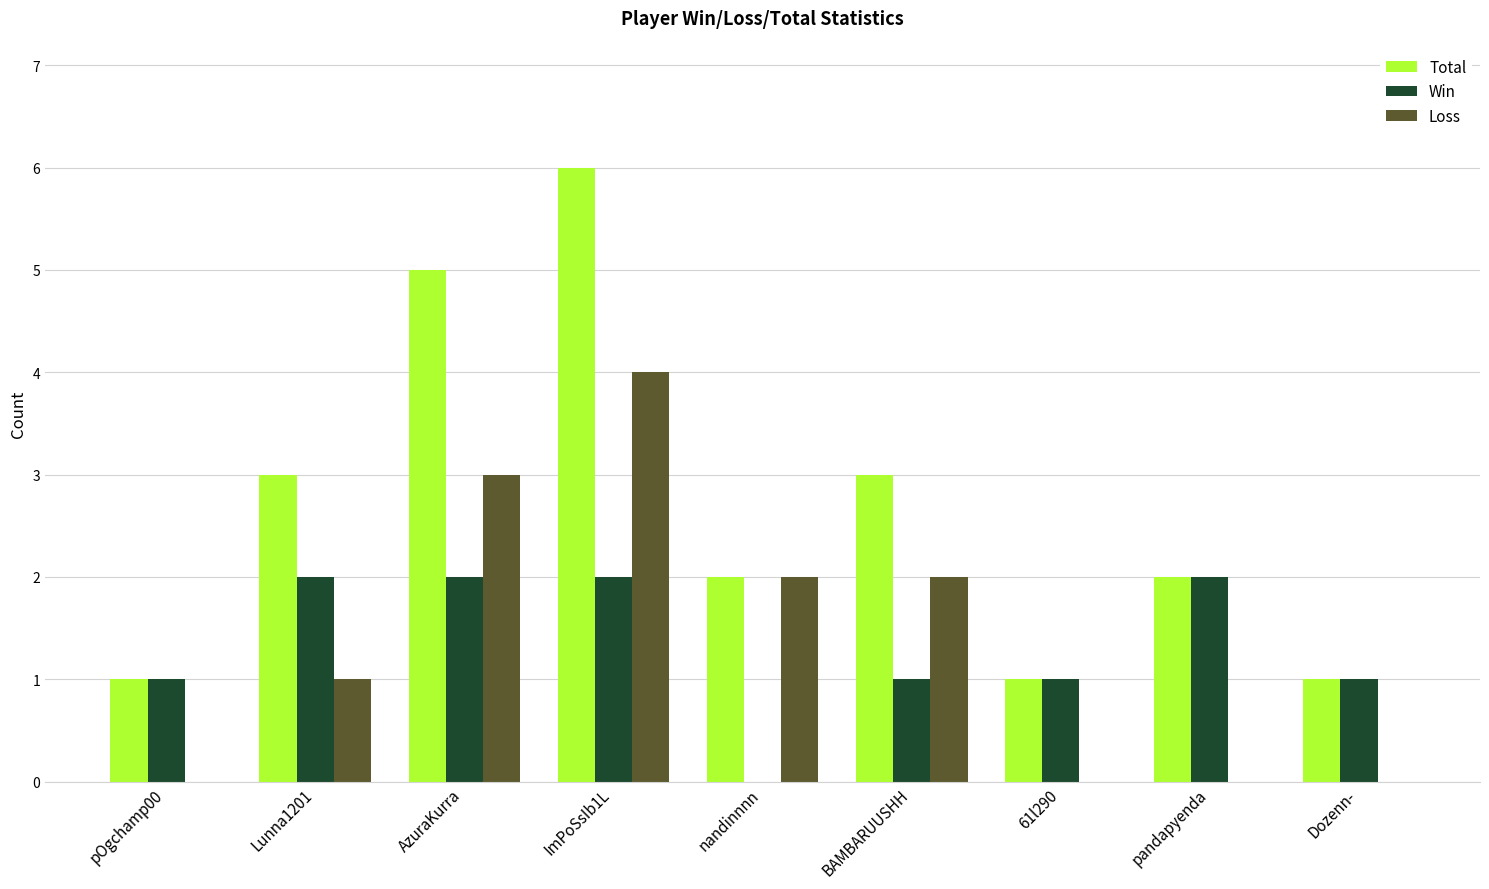

What is the sum of all Total values?

24